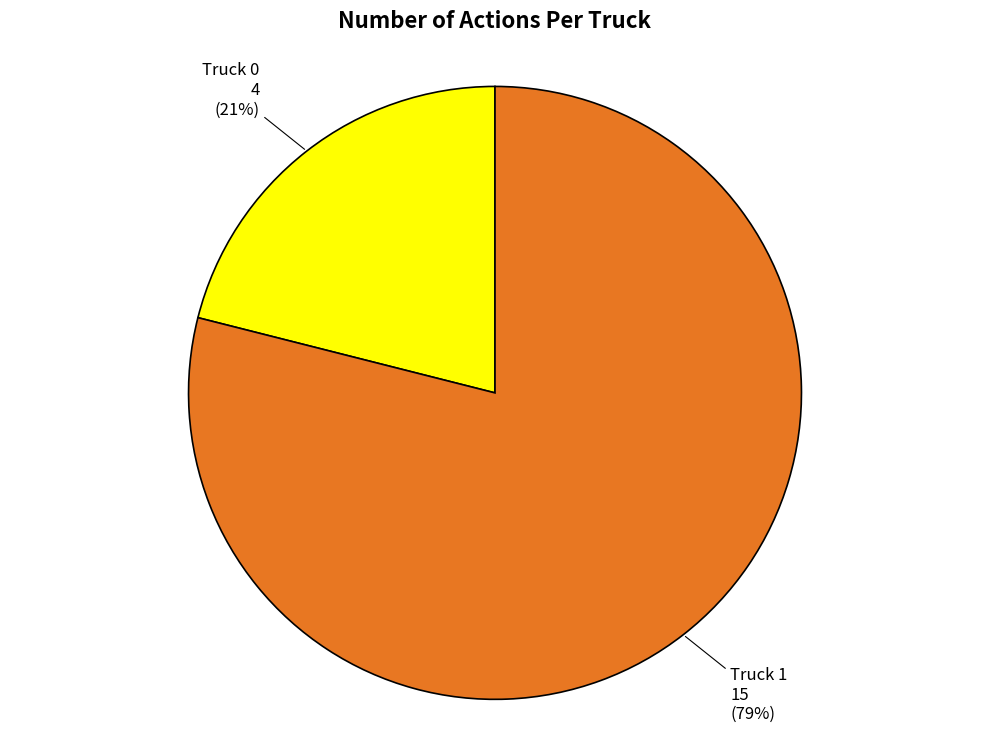

Between Truck 1 and Truck 0, which is larger?

Truck 1